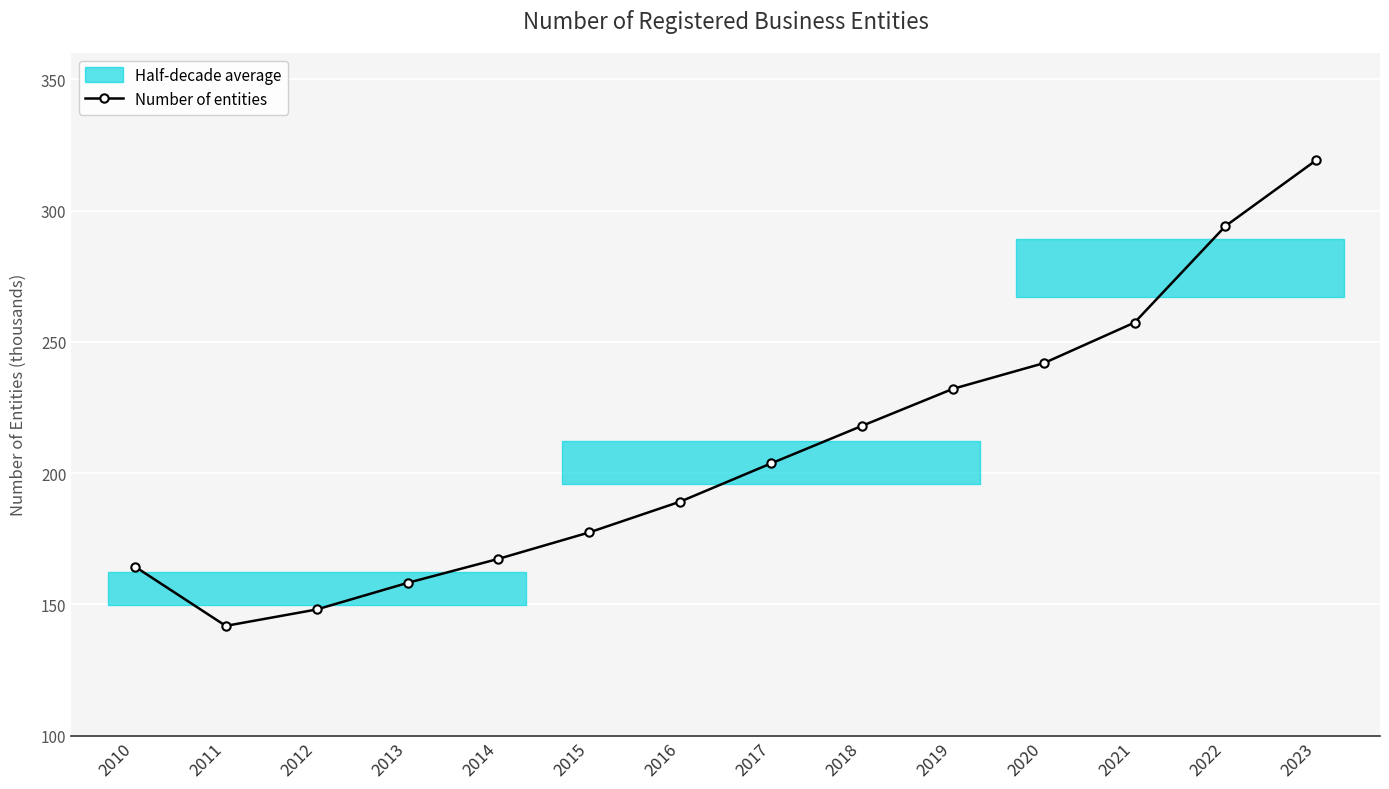

True or false: the data shows 232.1 at 2019.

True